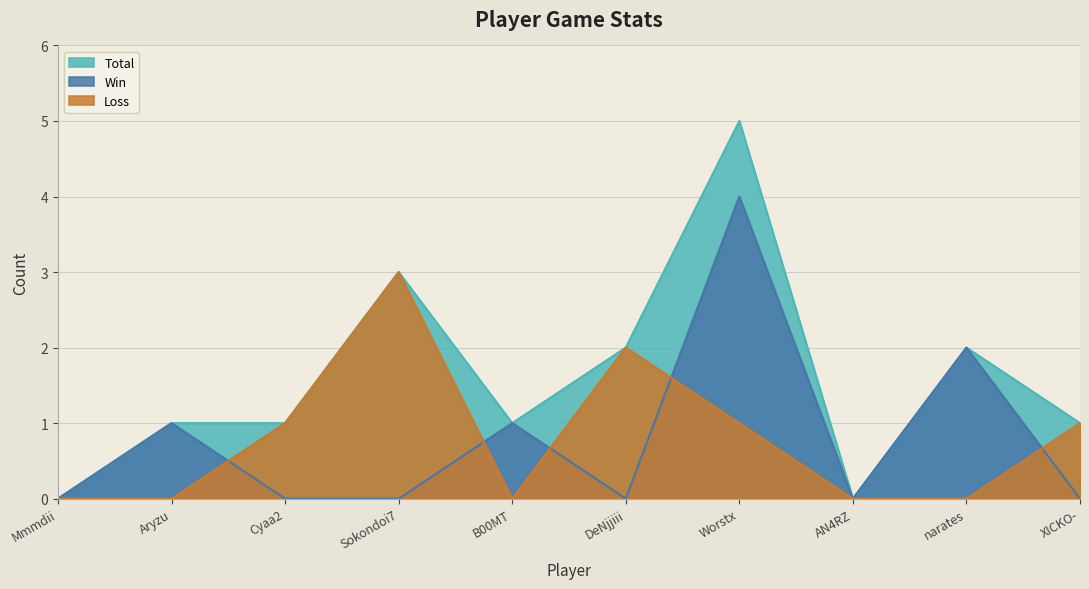

Rank the series at Mmmdii from lowest to highest value.

Total, Win, Loss